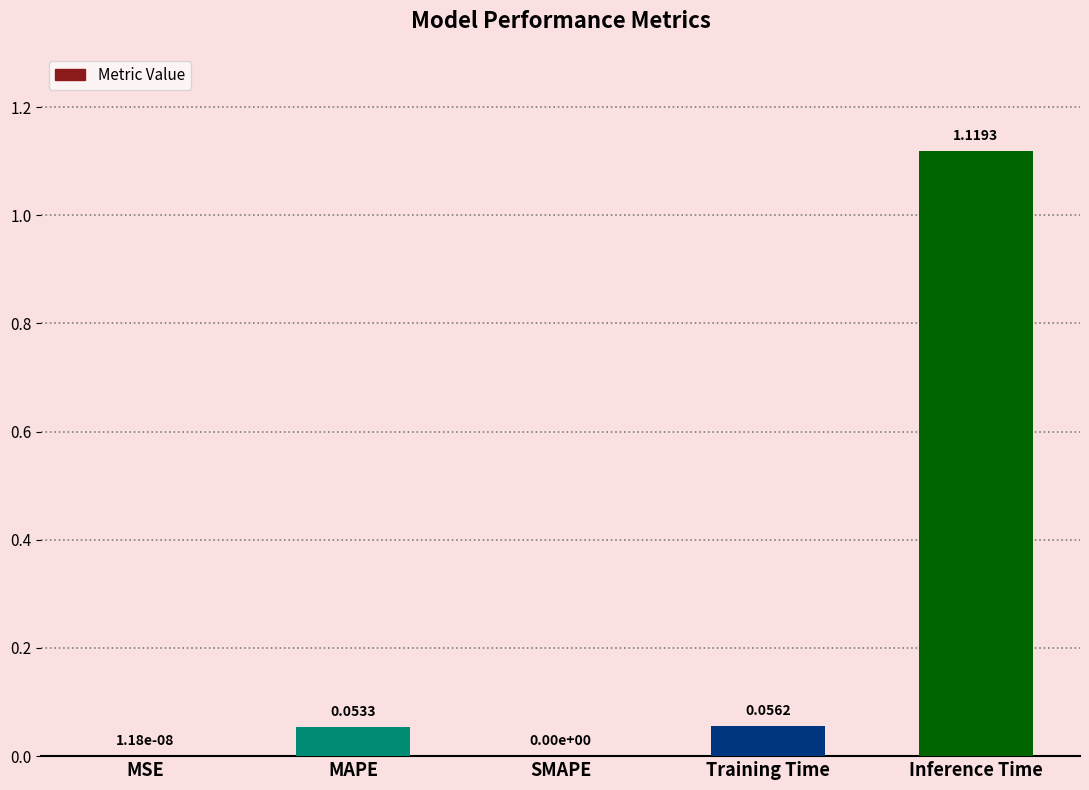

At which category does the chart reach its peak across all series?

Inference Time